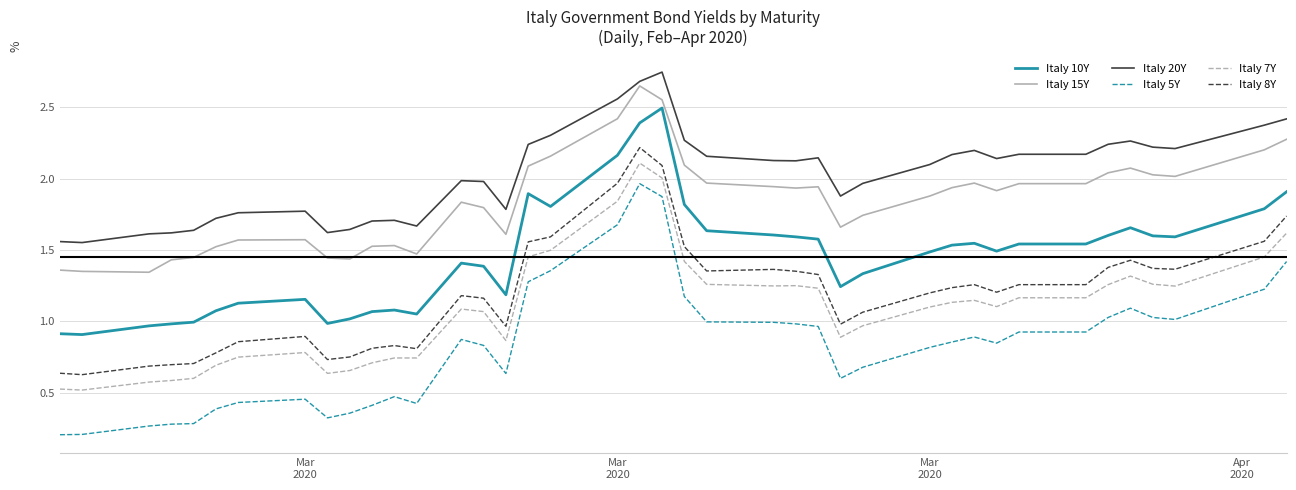

Is this an area chart (filled region under the line)?

No